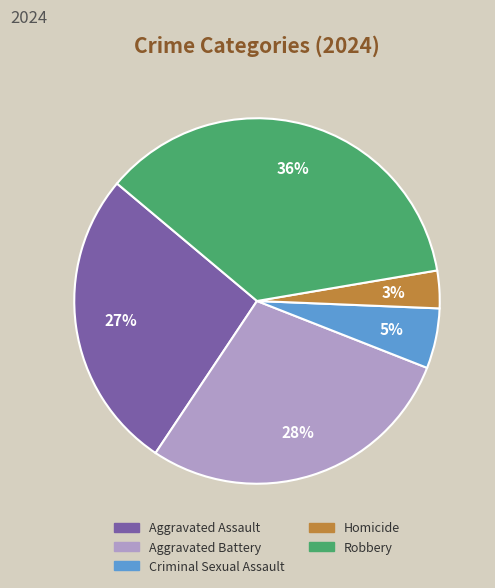

To the nearest percent, what portion does Criminal Sexual Assault represent?

5%